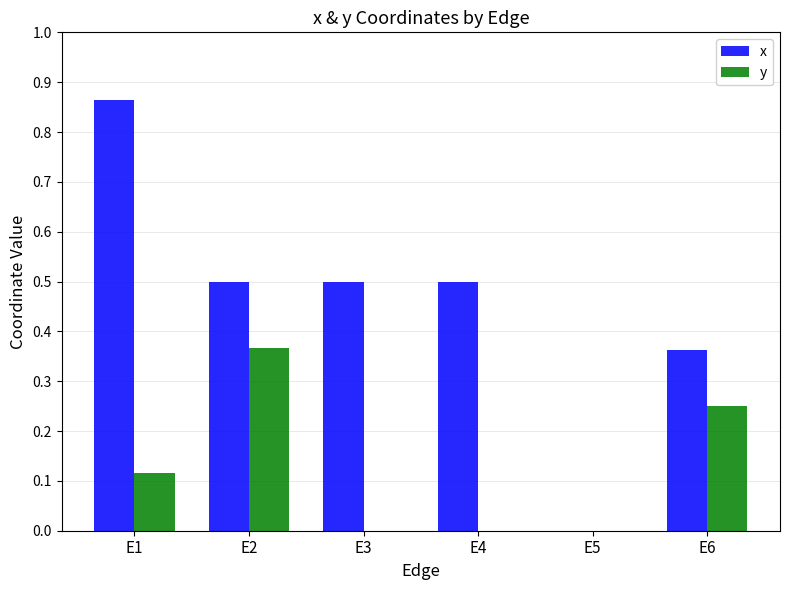

Count the number of data series in this chart.

2